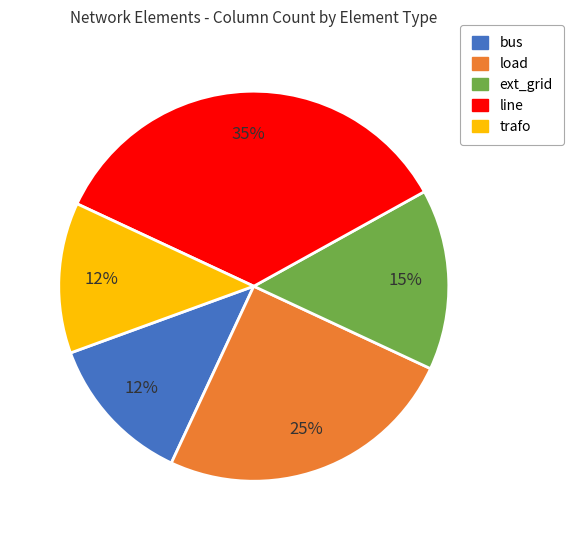

Between ext_grid and load, which is larger?

load